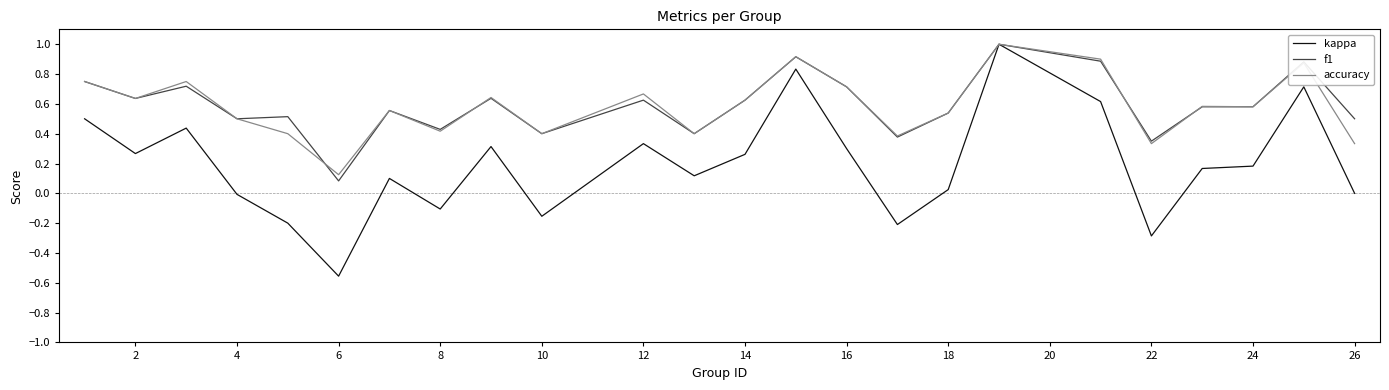

What is the greatest value displayed?

1.0